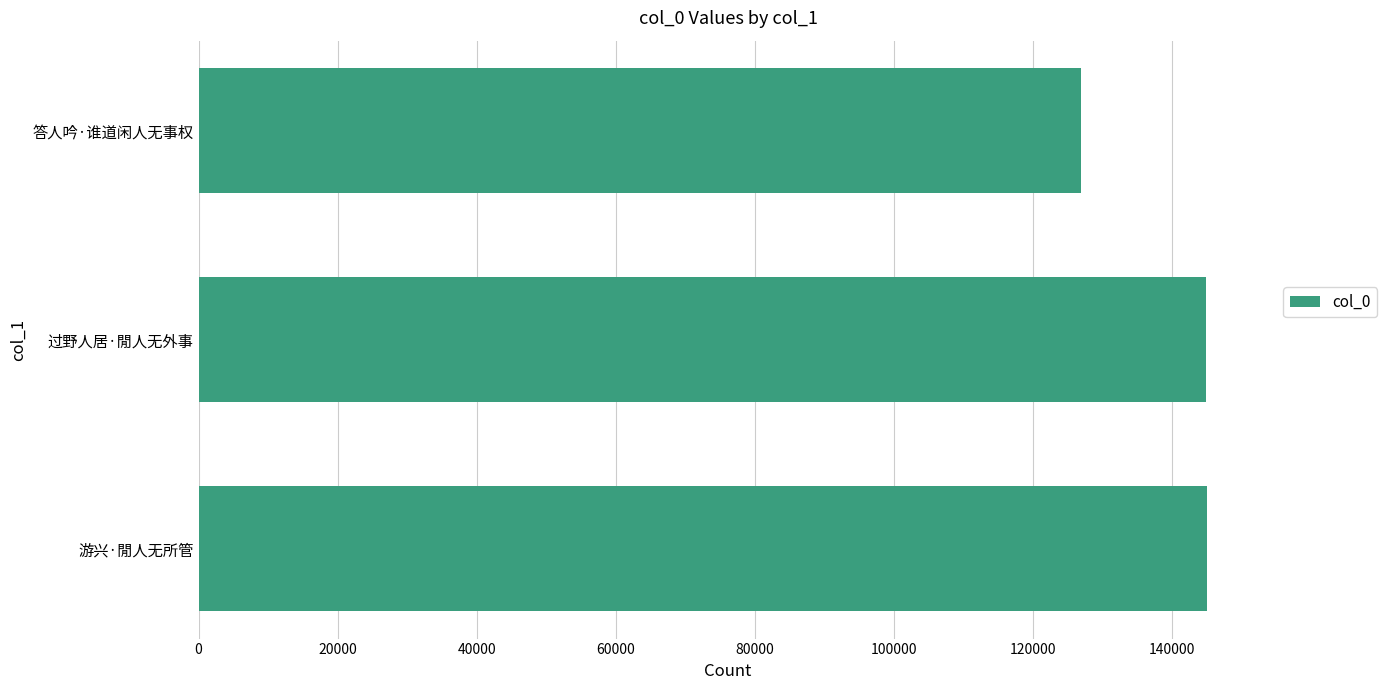

What is the difference between the maximum and minimum values?

18175